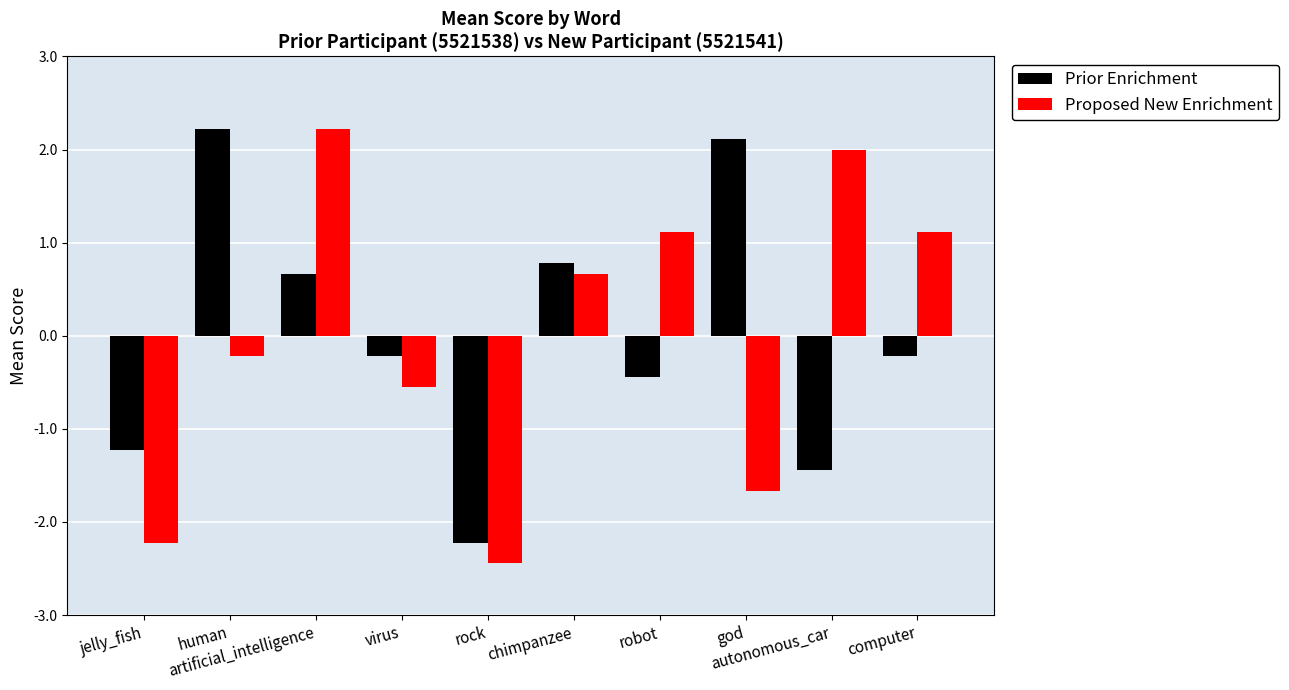

Reading right to left, list all the values displayed in this chart.

Prior Enrichment: -0.2	-1.4	2.1	-0.4	0.8	-2.2	-0.2	0.7	2.2	-1.2
Proposed New Enrichment: 1.1	2.0	-1.7	1.1	0.7	-2.4	-0.6	2.2	-0.2	-2.2